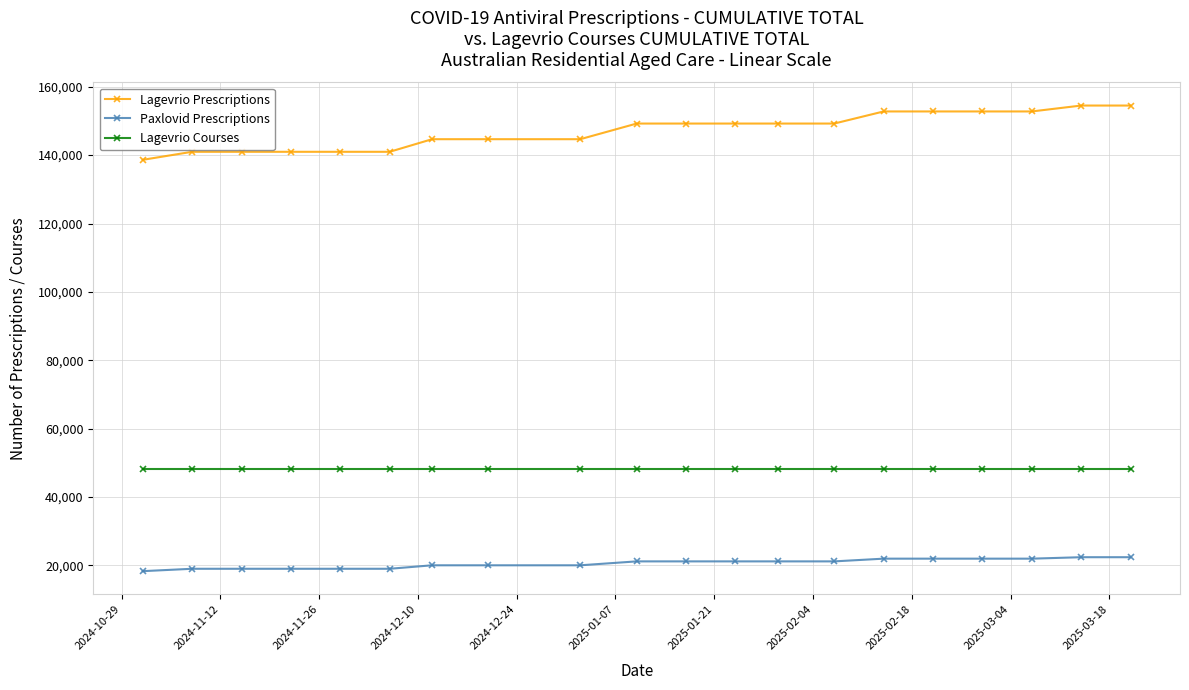

What is the minimum value shown in the chart?

18329